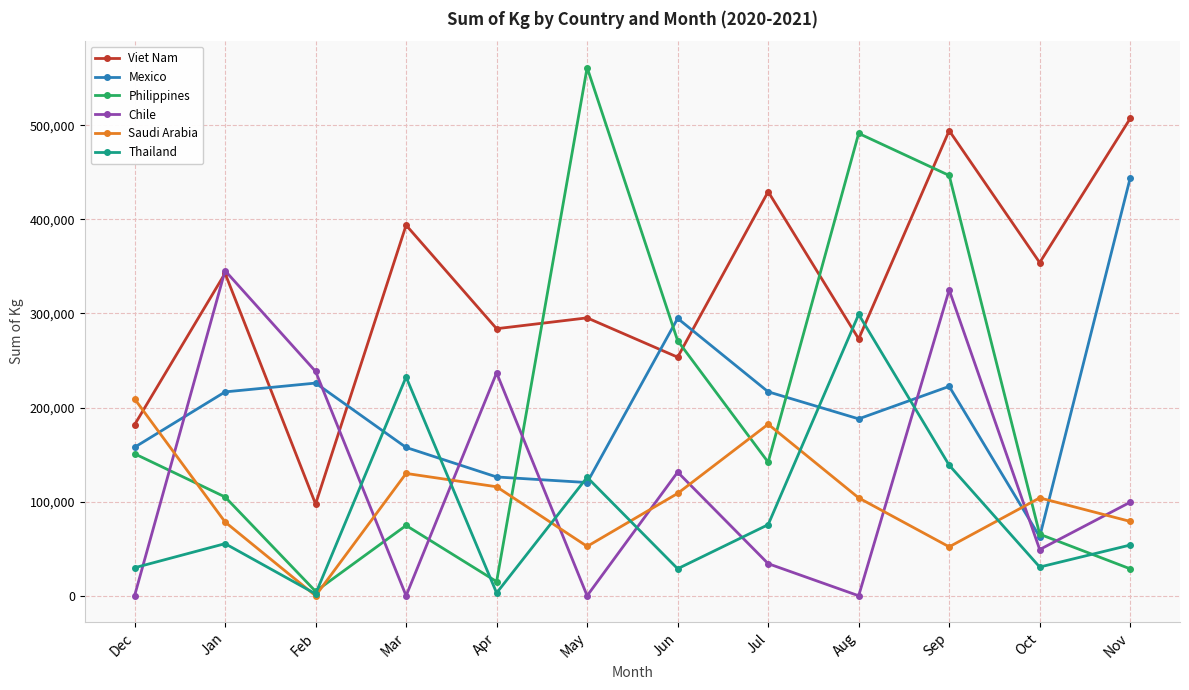

What position from the right is Dec?

12